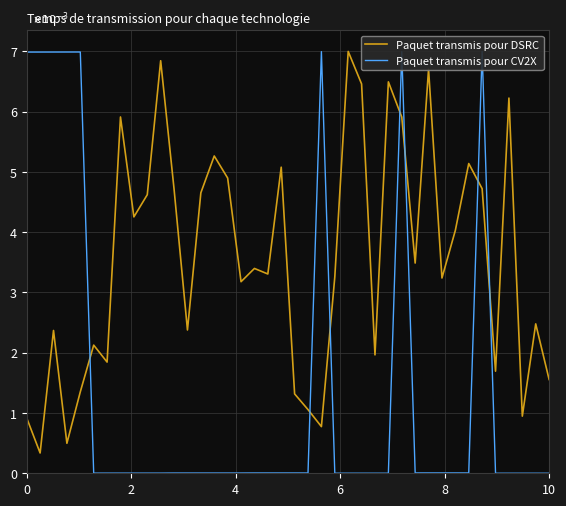

True or false: Paquet transmis pour CV2X has a value of 0.0 at 6.

False